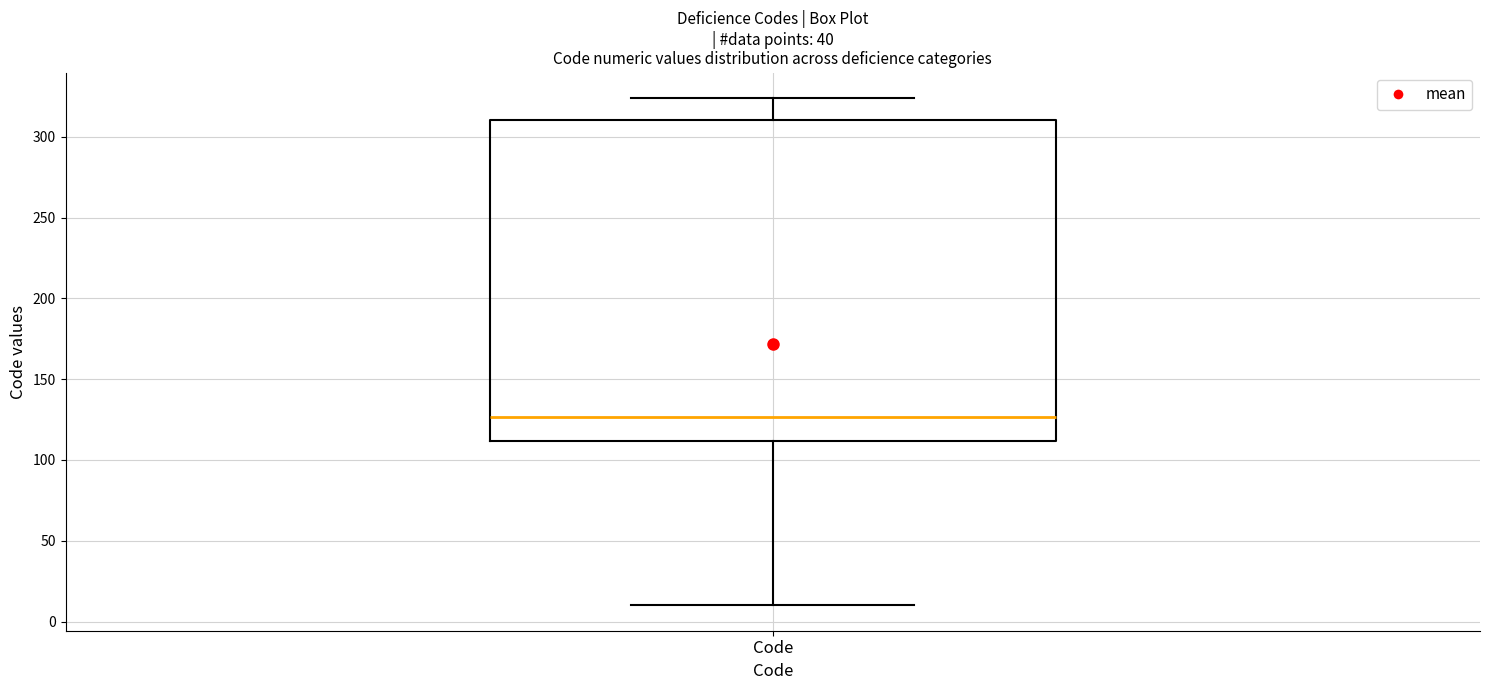

Where does the upper whisker of the box for Code end on the y-axis? The values are not printed on the chart, so give them approximately, as read against the axis.

325